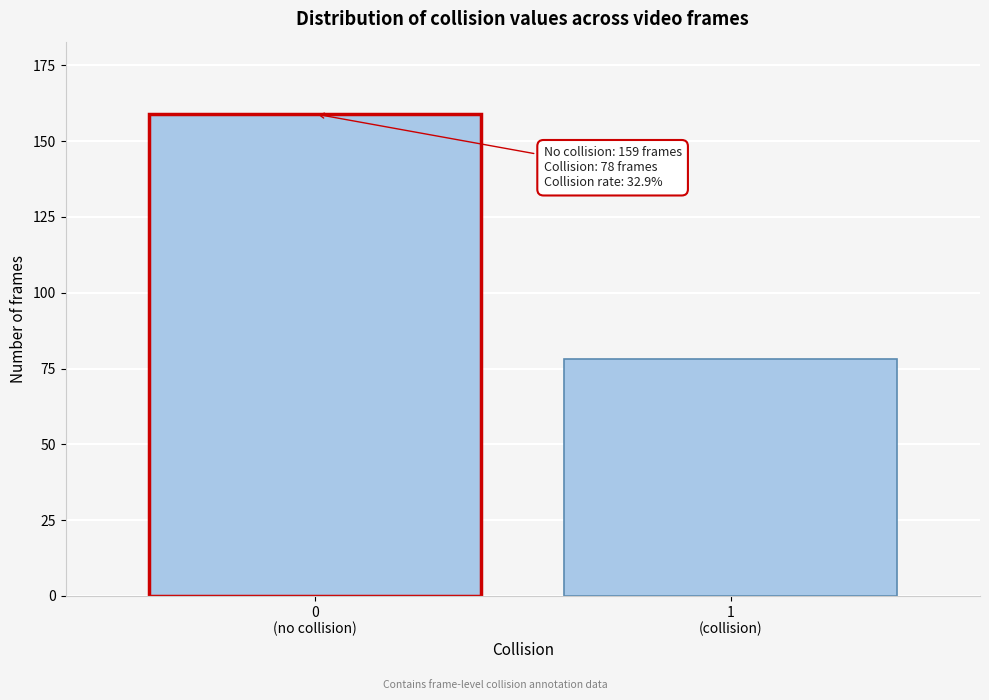

Reading right to left, list all the values displayed in this chart.

78	159